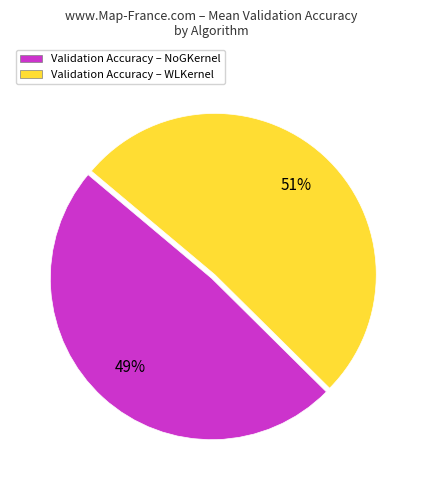

True or false: Validation Accuracy – WLKernel accounts for 60% of the total.

False